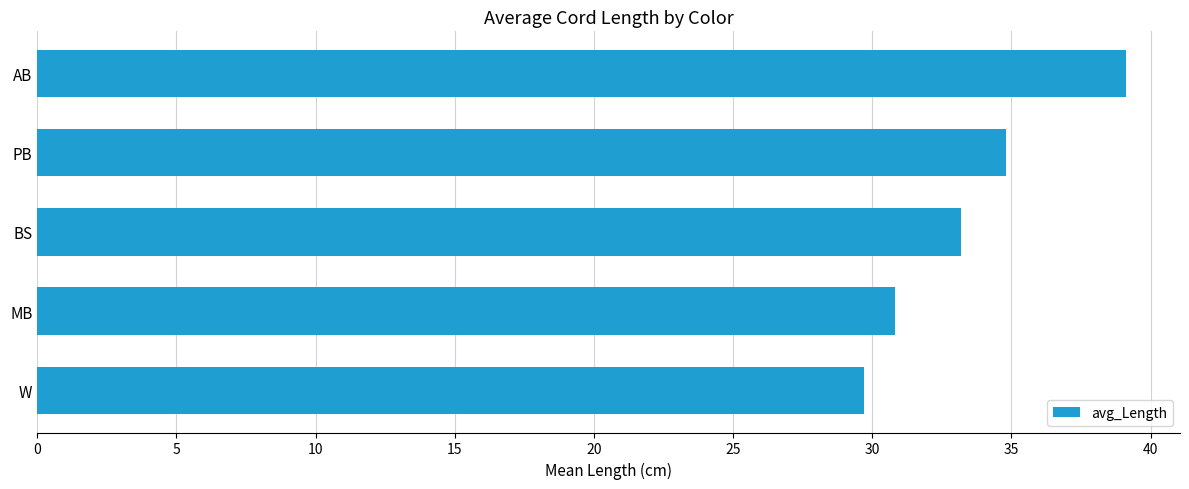

Which label corresponds to the smallest value in the chart?

W